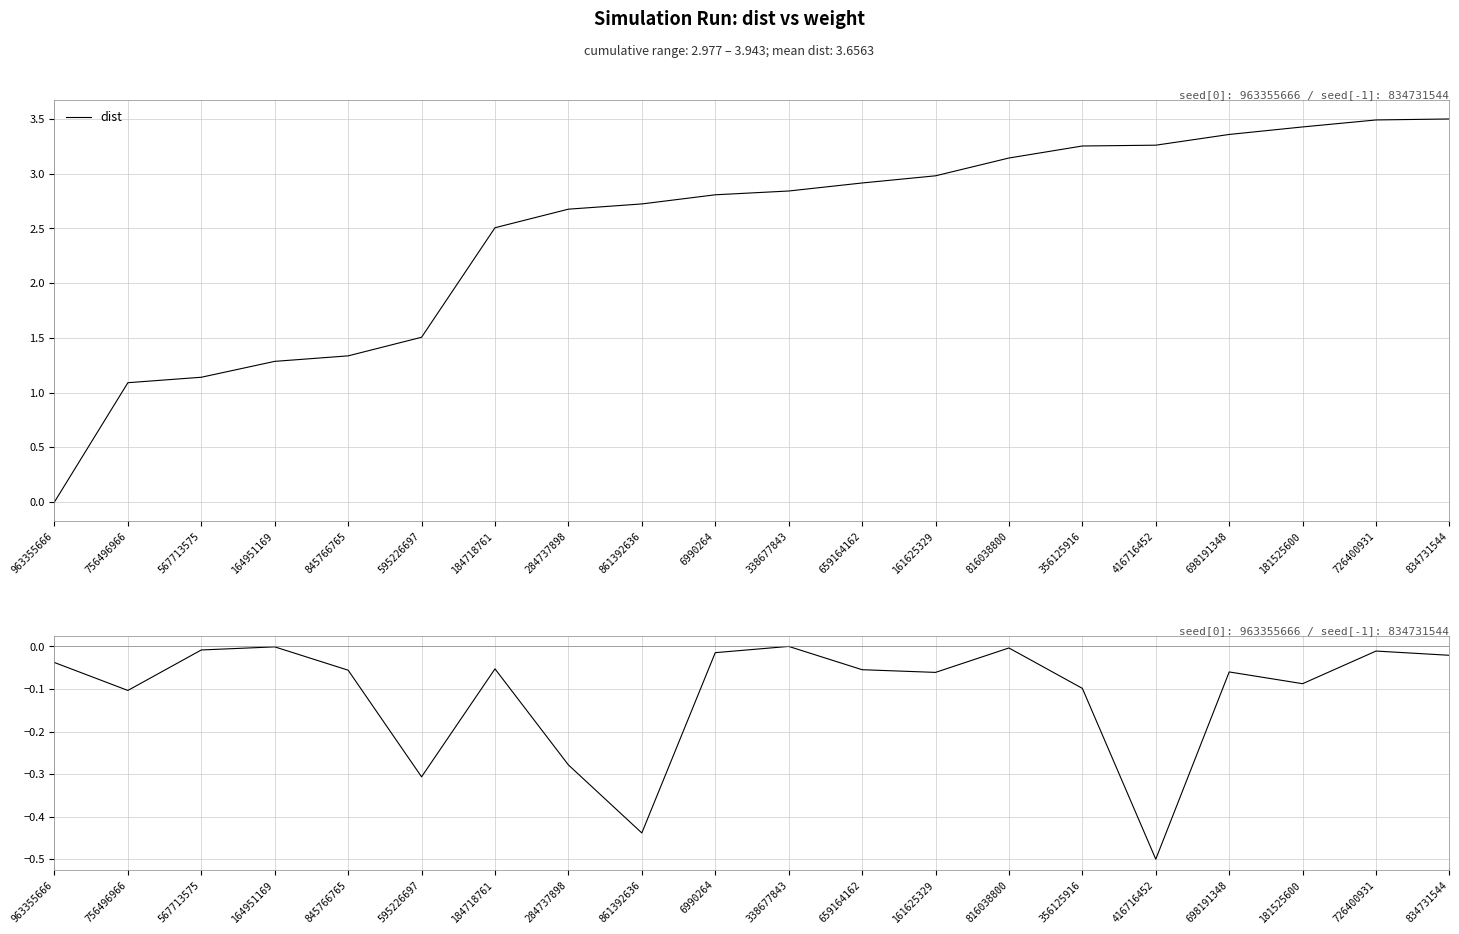

What is the label of the 10th point from the right?

338677843